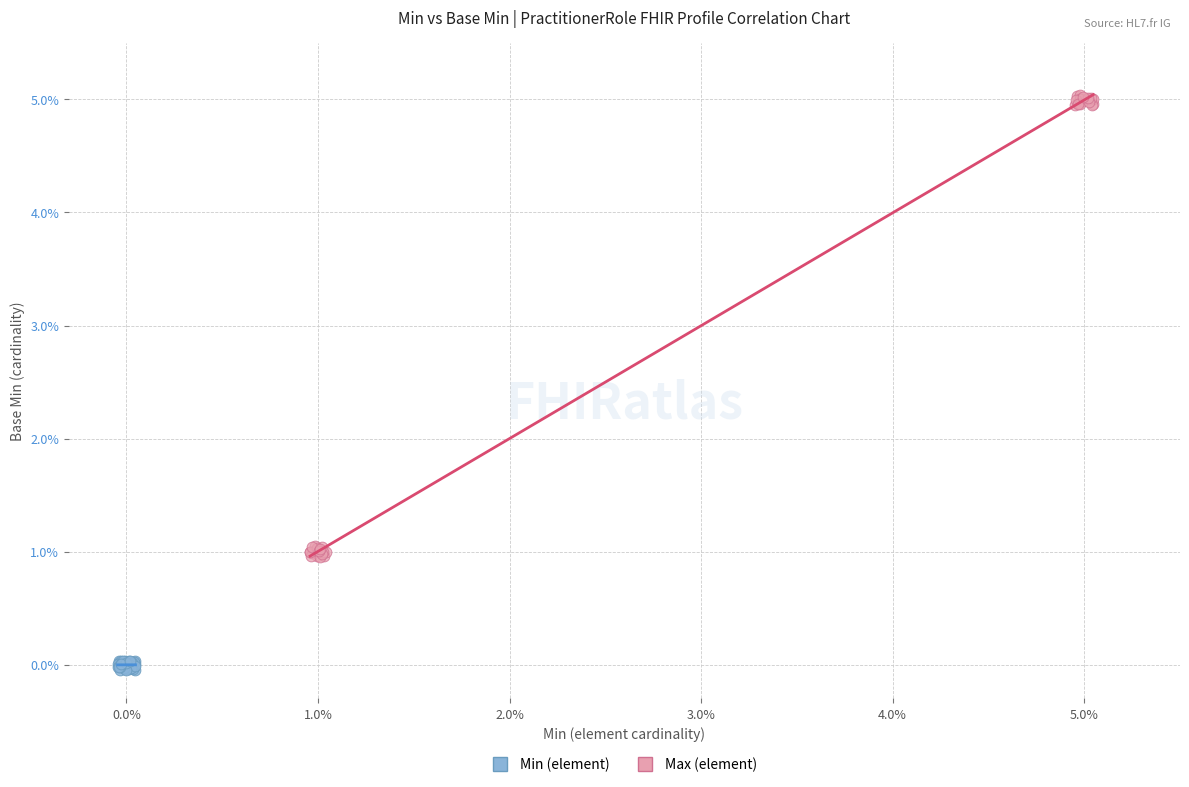

Which series reaches the maximum Y coordinate?

Max (element)